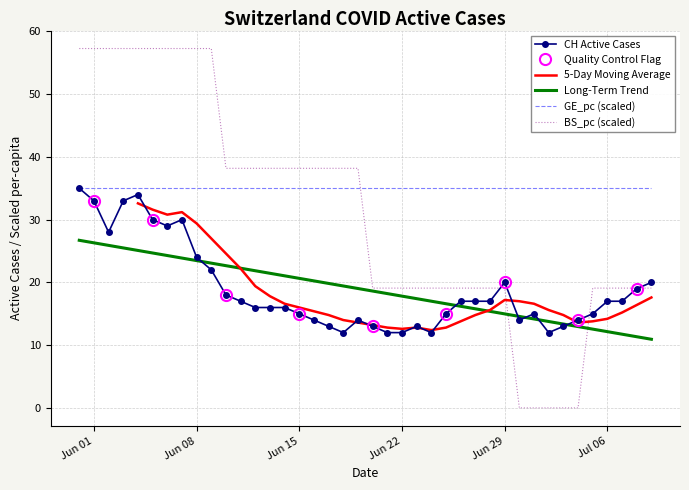

At how many categories does at least one series exceed 3?

40